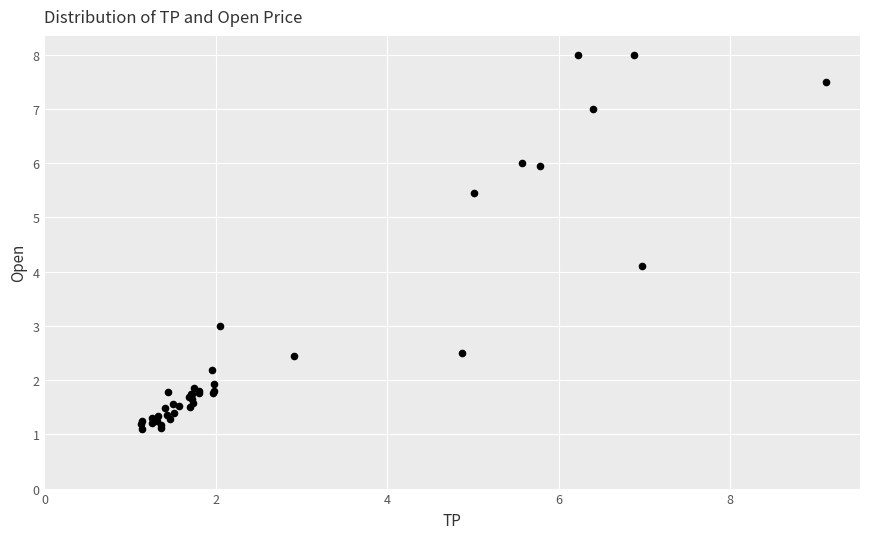

What Y value in the scatter plot is closest to 4?

4.1